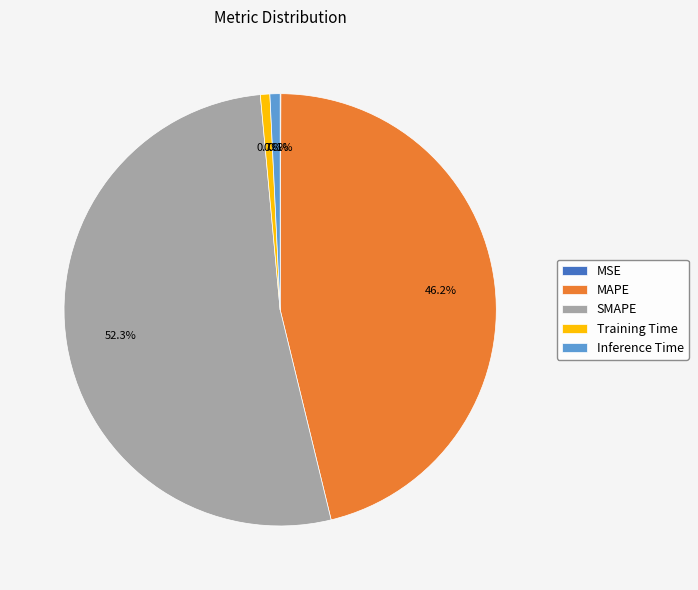

To the nearest percent, what portion does Inference Time represent?

1%